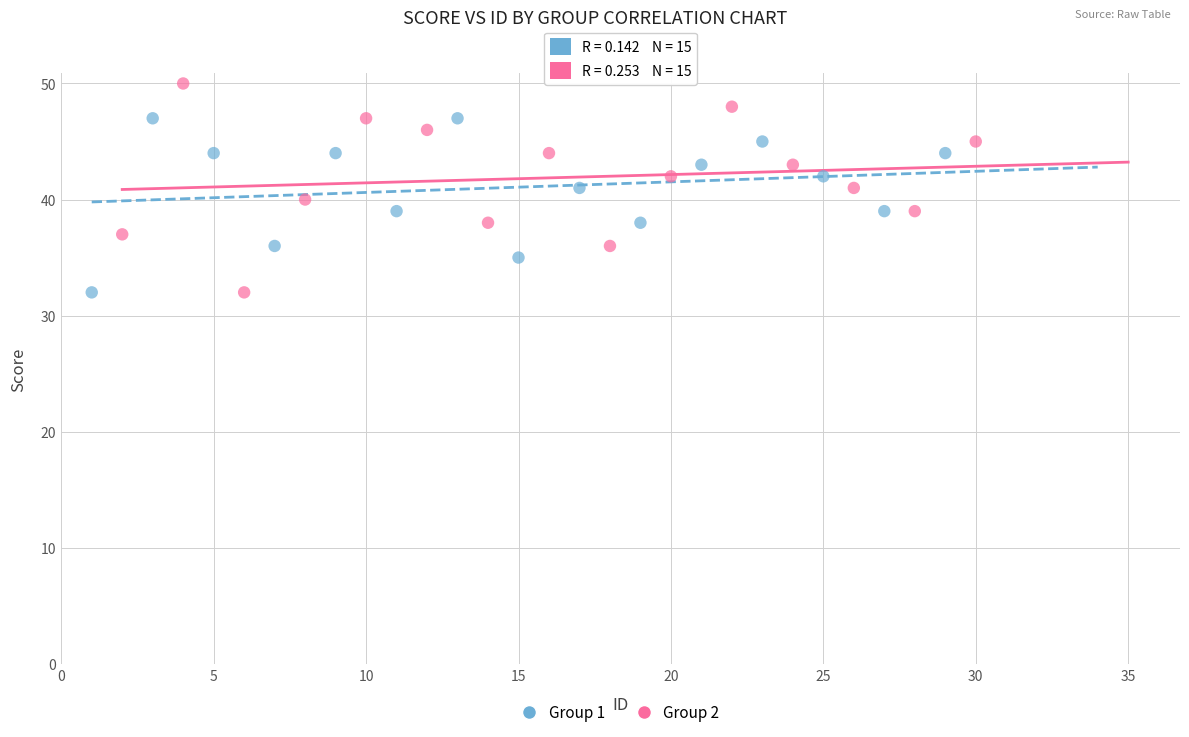

Which series reaches the maximum Y coordinate?

Group 2